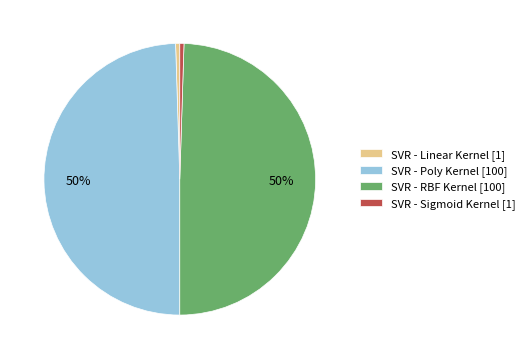

To the nearest percent, what is the average slice percentage?

25%